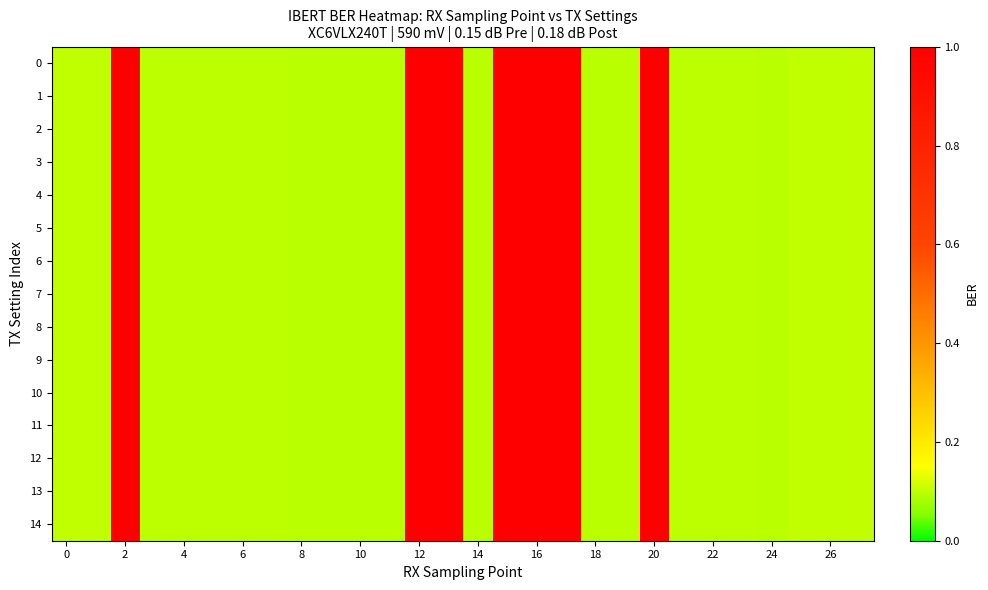

What is the minimum value shown in the chart?

0.1